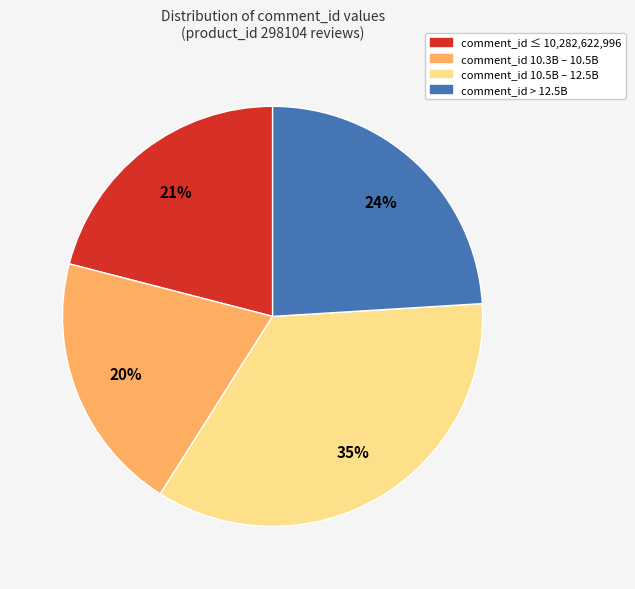

Is there any slice that represents more than half of the pie?

No